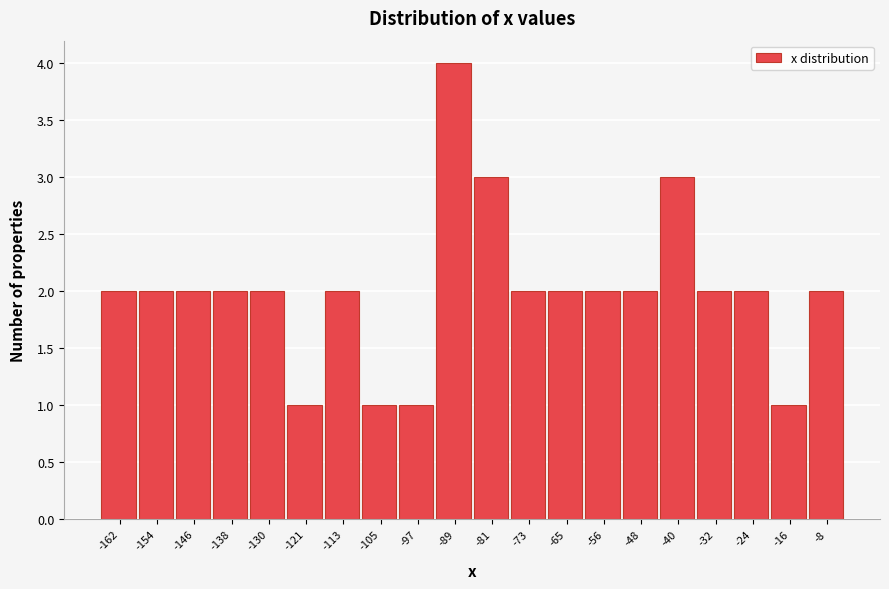

Reading left to right, list all the values displayed in this chart.

-162=2	-154=2	-146=2	-138=2	-130=2	-121=1	-113=2	-105=1	-97=1	-89=4	-81=3	-73=2	-65=2	-56=2	-48=2	-40=3	-32=2	-24=2	-16=1	-8=2